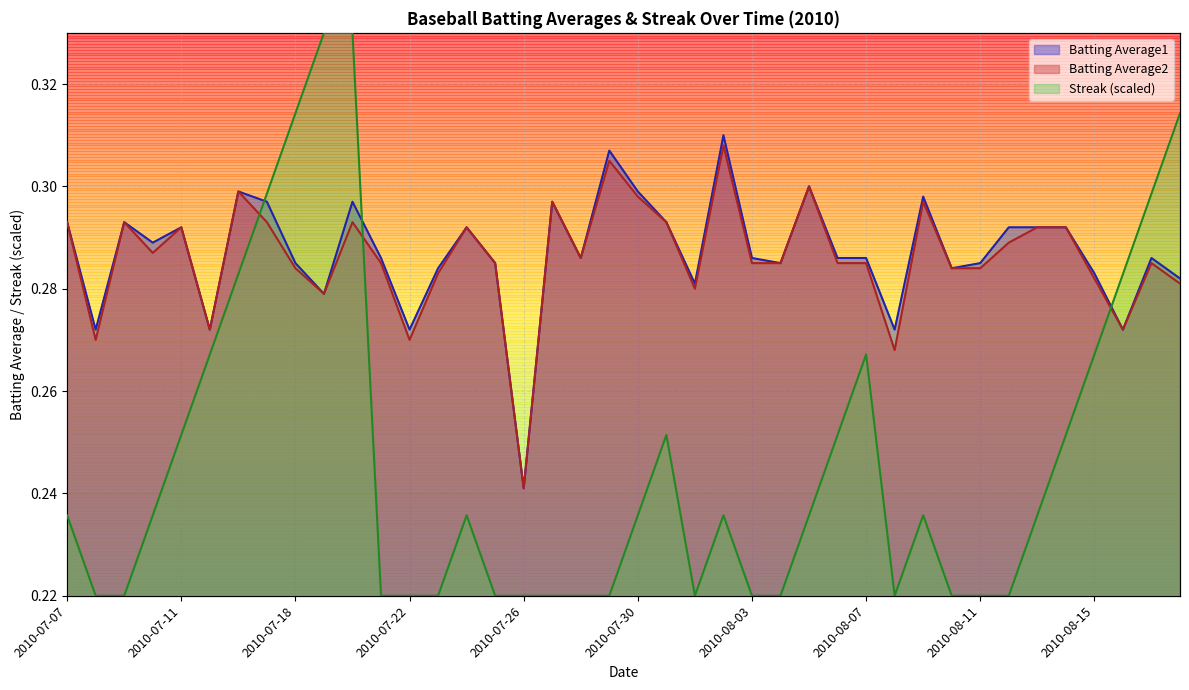

After their last crossing, which series has the higher values: Batting Average1 or Streak?

Streak